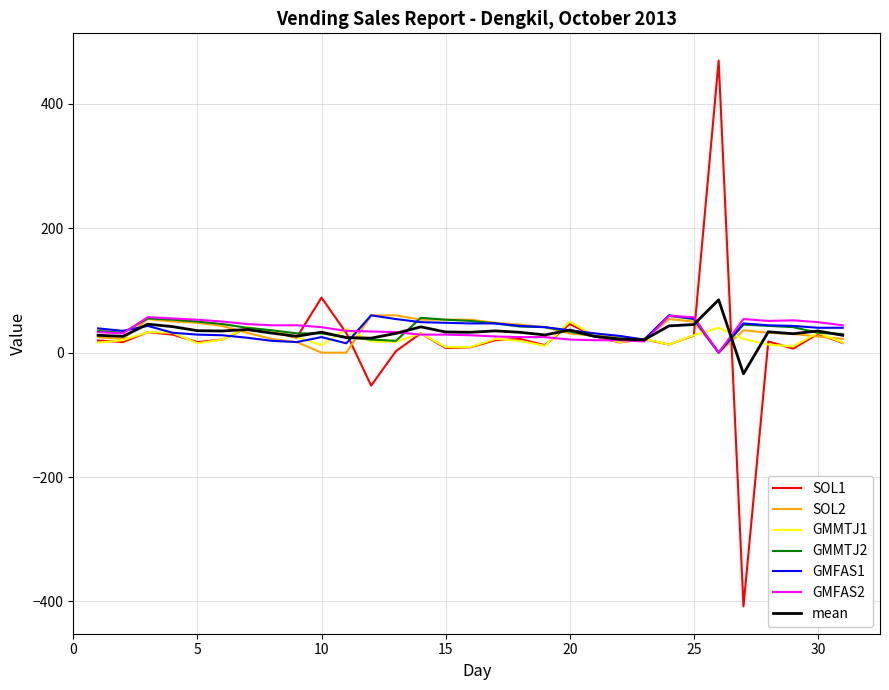

What is the minimum value shown in the chart?

-408.0